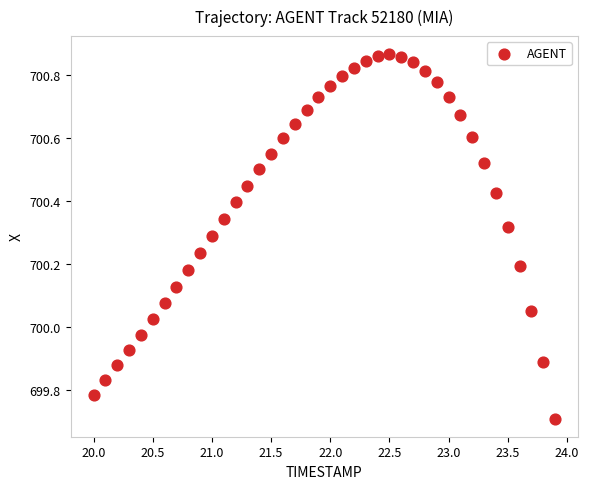

What is the range of X values (max minus min)?

3.9